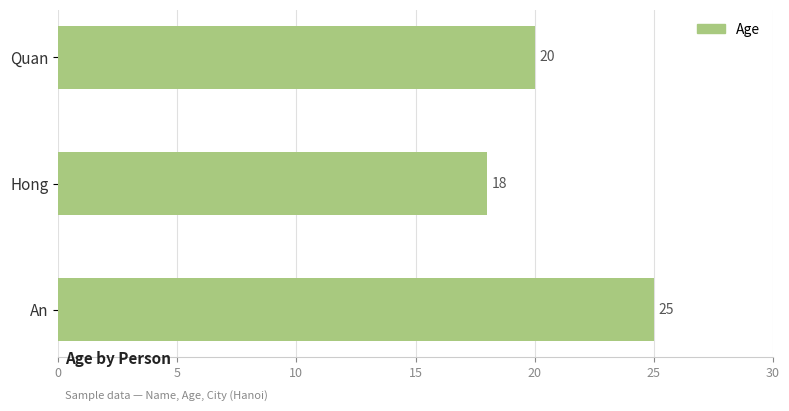

Reading bottom to top, what are all the values shown in this chart?

25	18	20